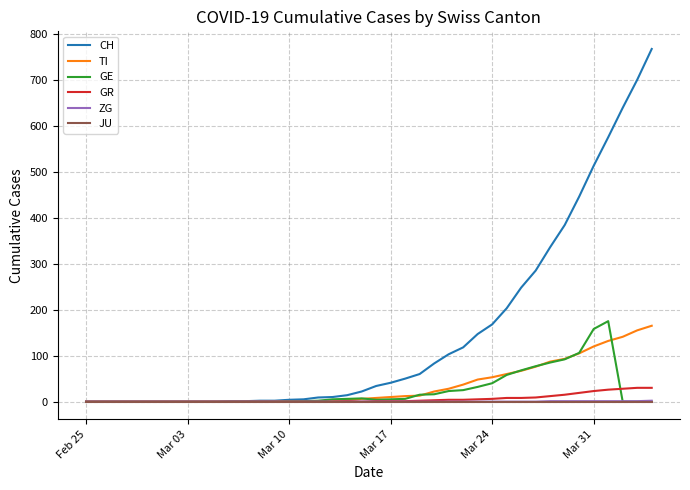

Which series has the largest range (max minus min)?

CH